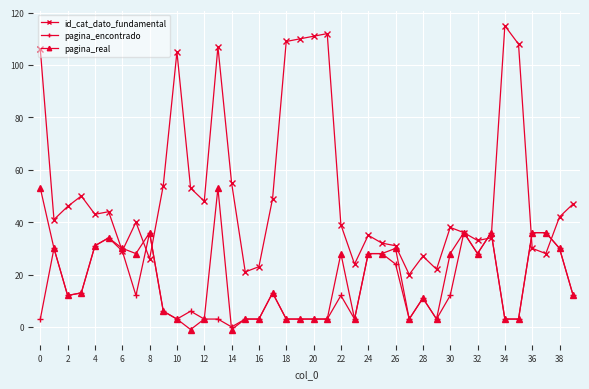

How many distinct data groups are displayed?

3